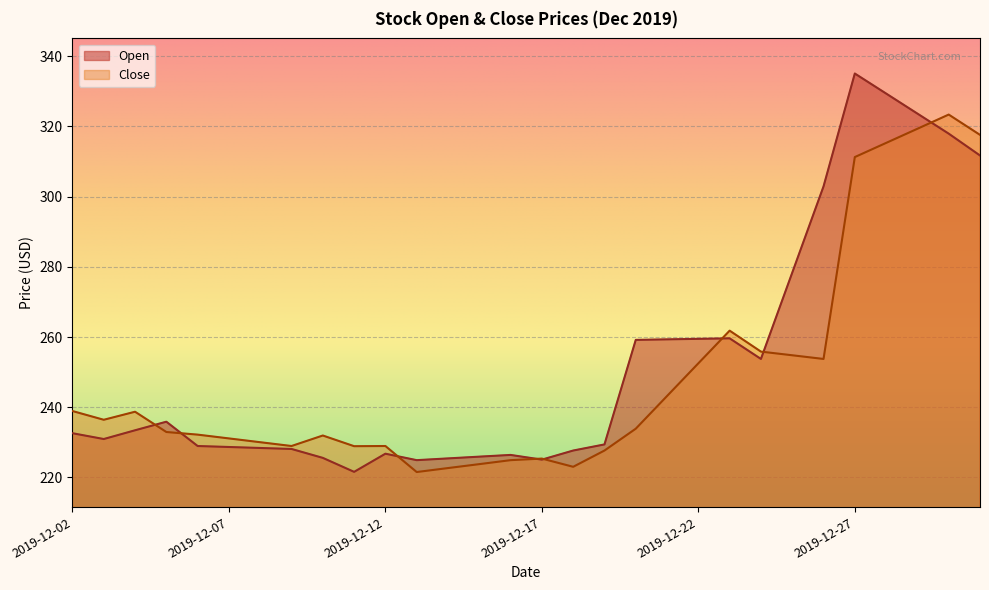

At which label does Close reach its peak?

2019-12-30